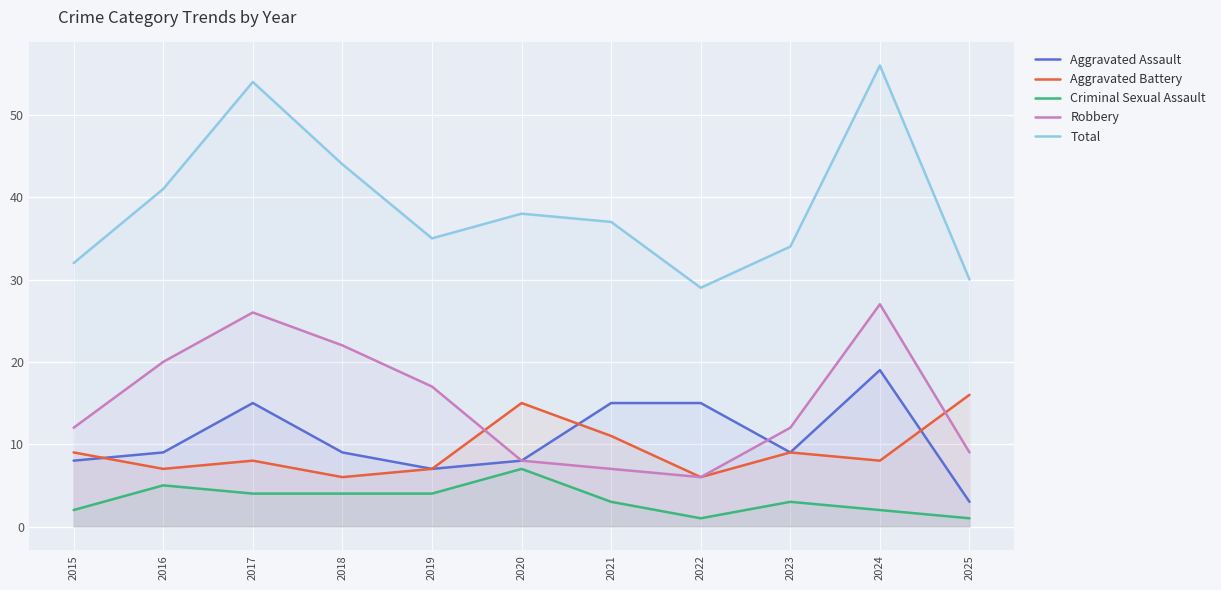

At which category is the sum across all series the highest?

2024